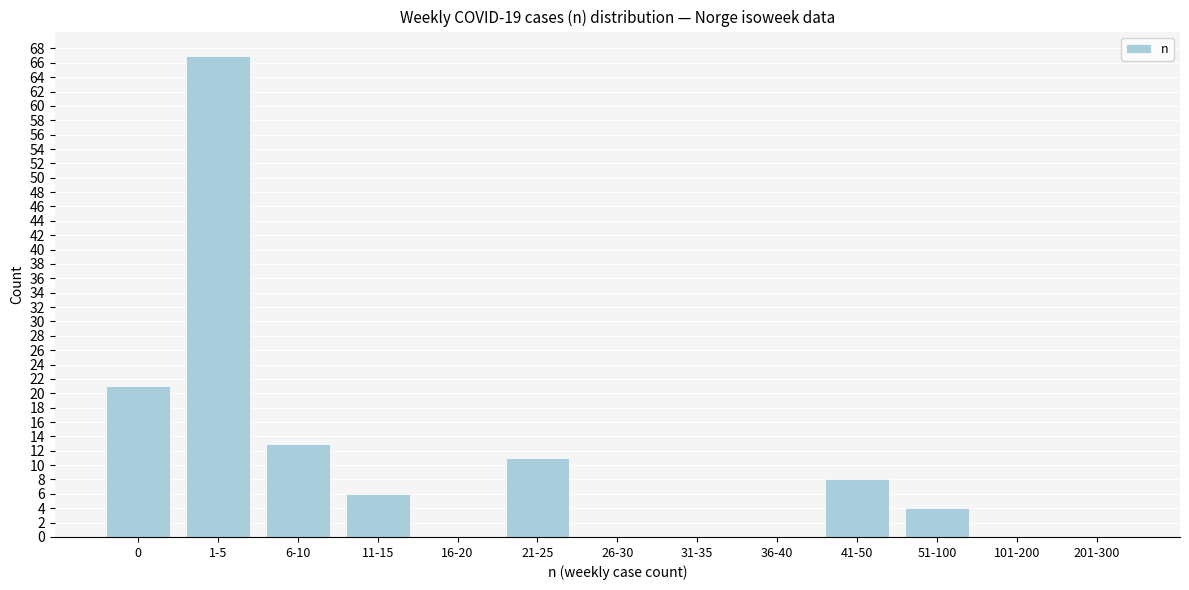

Reading left to right, transcribe all the data shown in this chart.

0=21	1-5=67	6-10=13	11-15=6	16-20=0	21-25=11	26-30=0	31-35=0	36-40=0	41-50=8	51-100=4	101-200=0	201-300=0